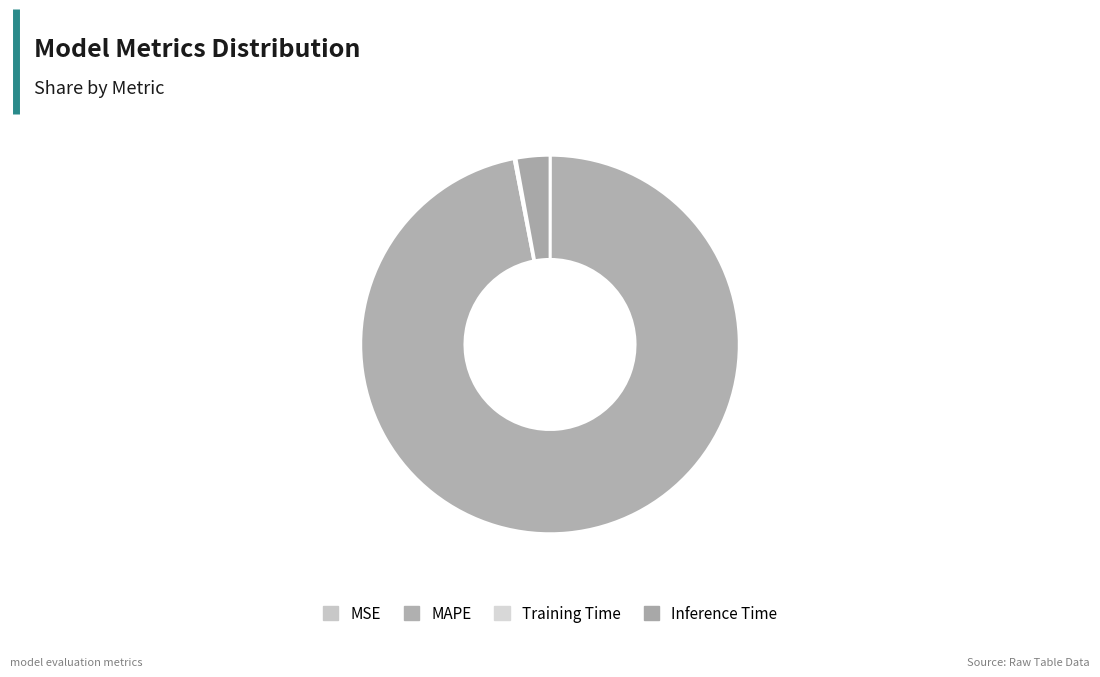

Is there any slice that represents more than half of the pie?

Yes